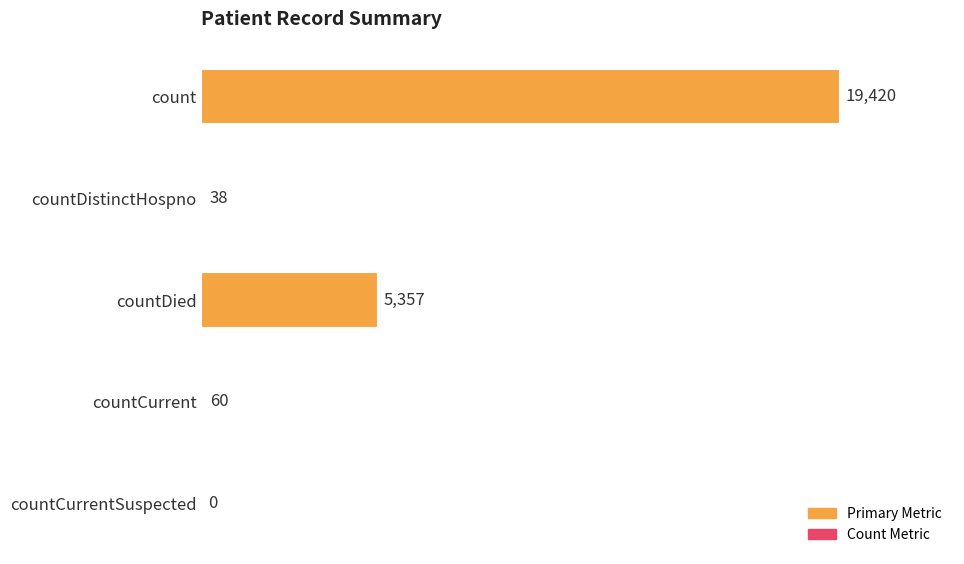

Where is the data nearest to the value 9710?

countDied